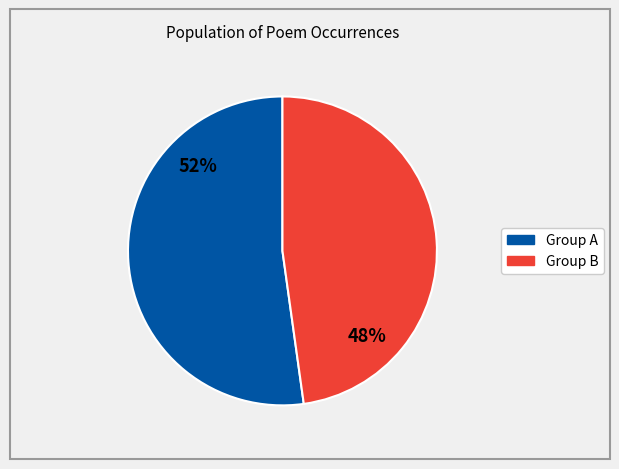

How many segments does this pie chart have?

2